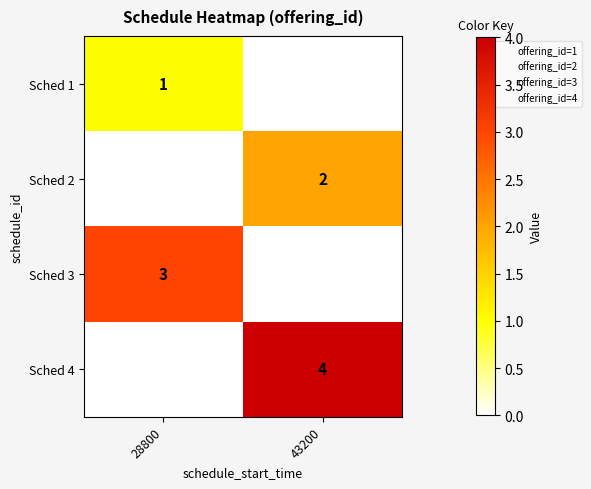

At how many categories does at least one series exceed 2?

2